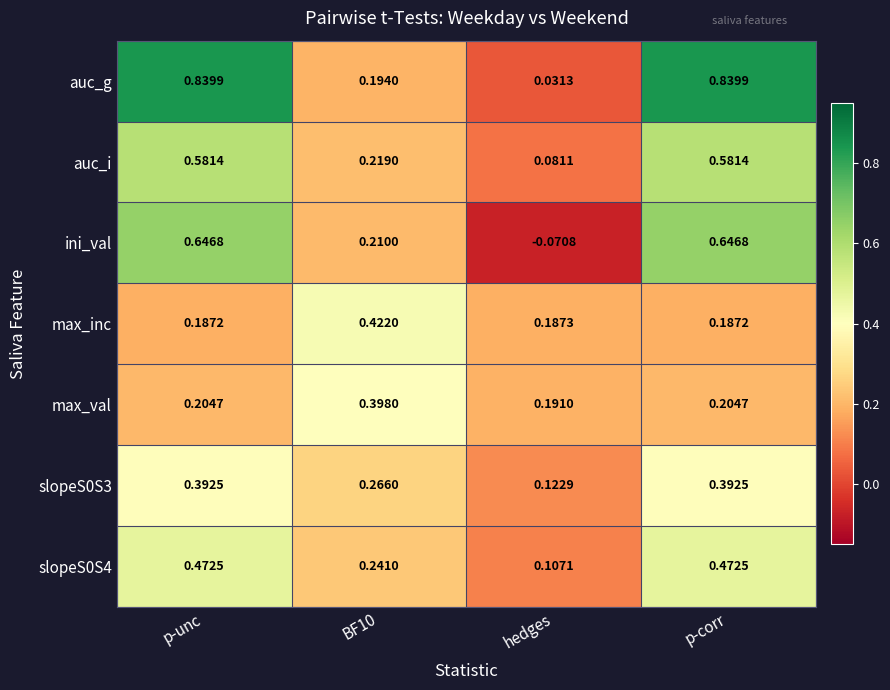

Is the value of slopeS0S4 at p-corr greater than the value of max_inc at hedges?

Yes